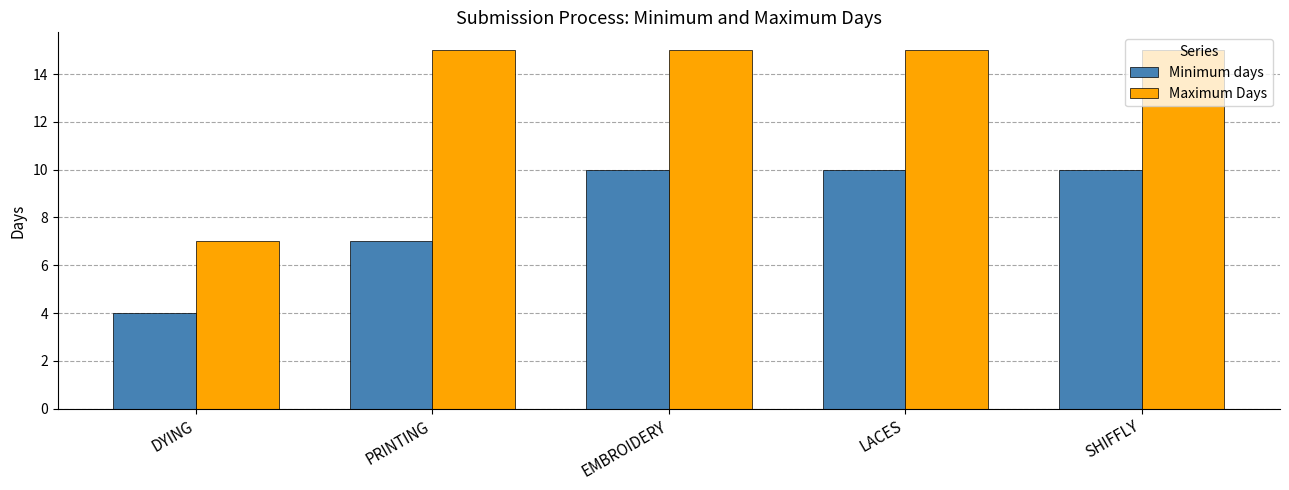

What is the difference between the second highest and minimum values in the Minimum days series?

6